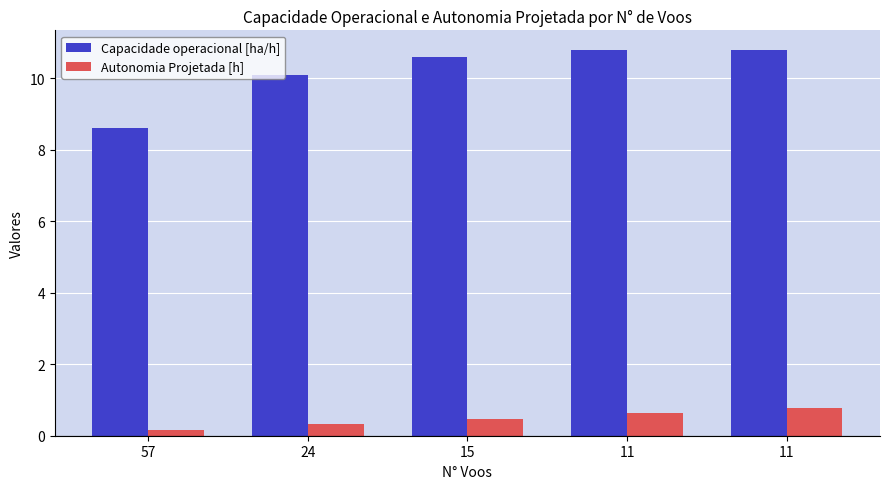

Reading left to right, extract all data points from this chart.

Capacidade operacional [ha/h]: 8.6	10.1	10.6	10.8	10.8
Autonomia Projetada [h]: 0.2	0.3	0.5	0.6	0.8